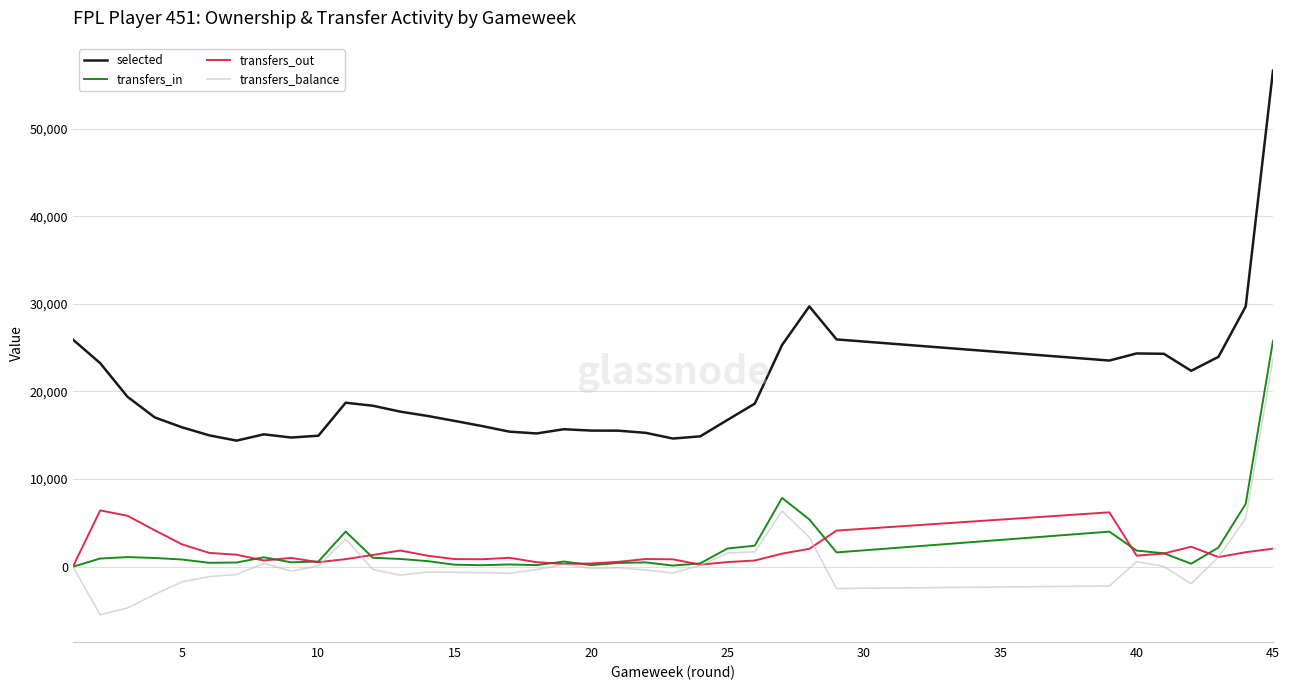

Which series has the largest total across all categories?

selected